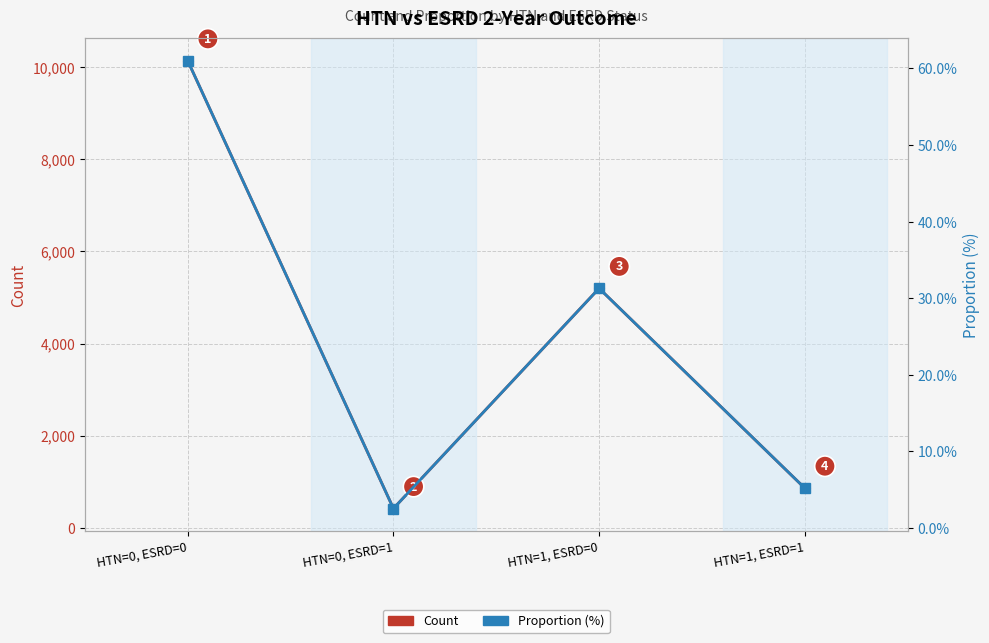

Where is the first local maximum for Proportion (%)?

HTN=1, ESRD=0